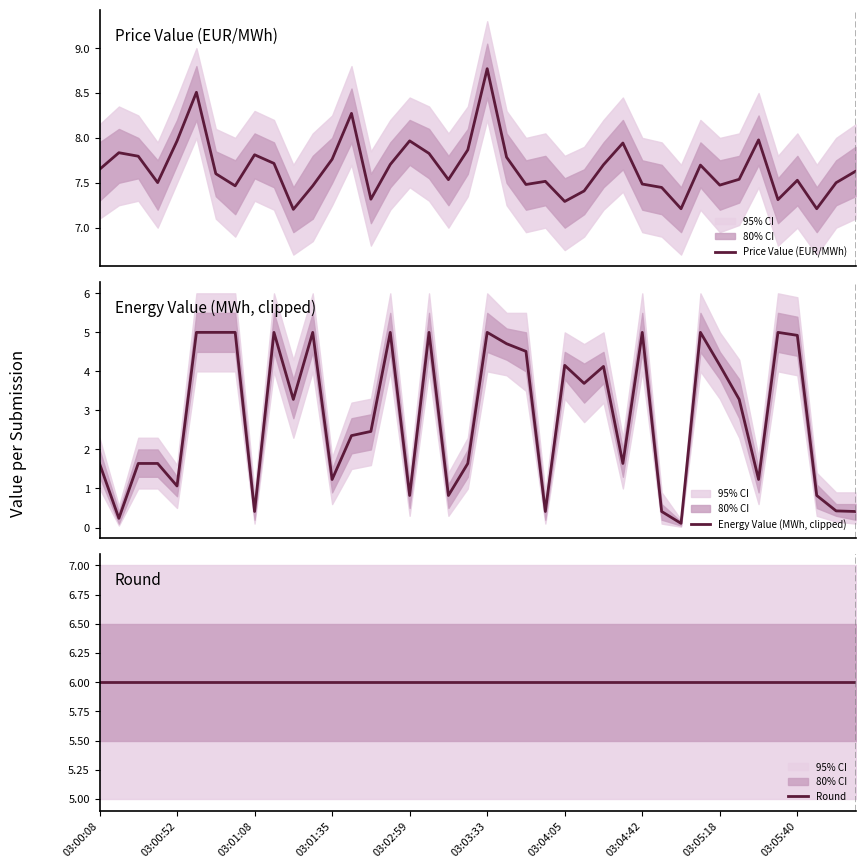

Which series has the largest total across all categories?

Price Value (EUR/MWh)